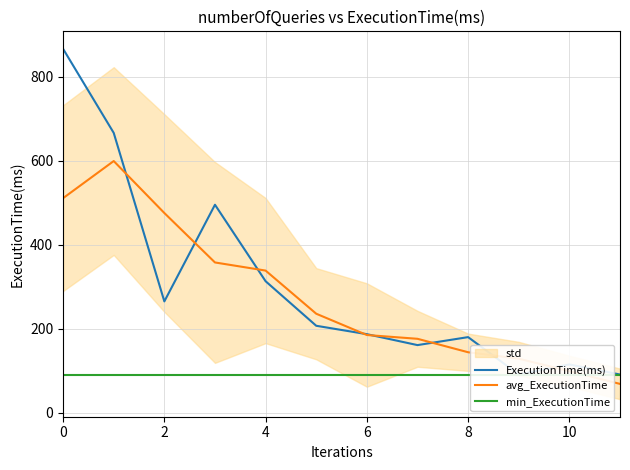

The value of avg_ExecutionTime at 7 is 311.2. True or false?

False